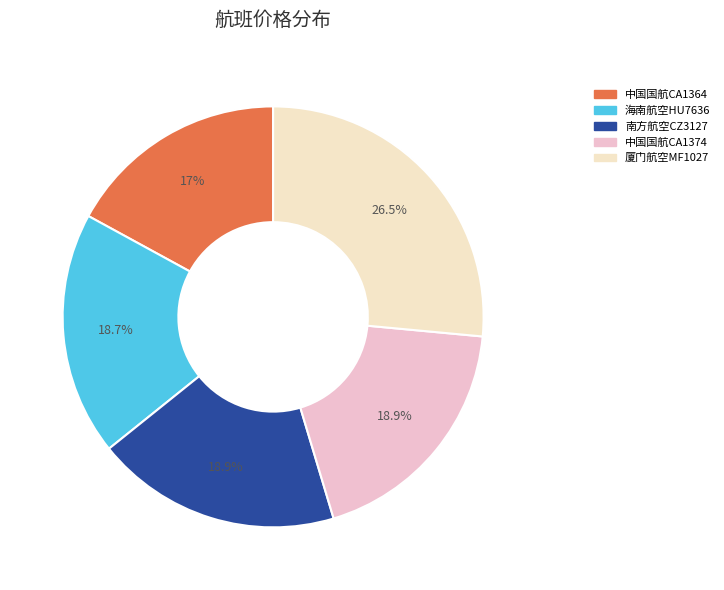

How many segments does this pie chart have?

5